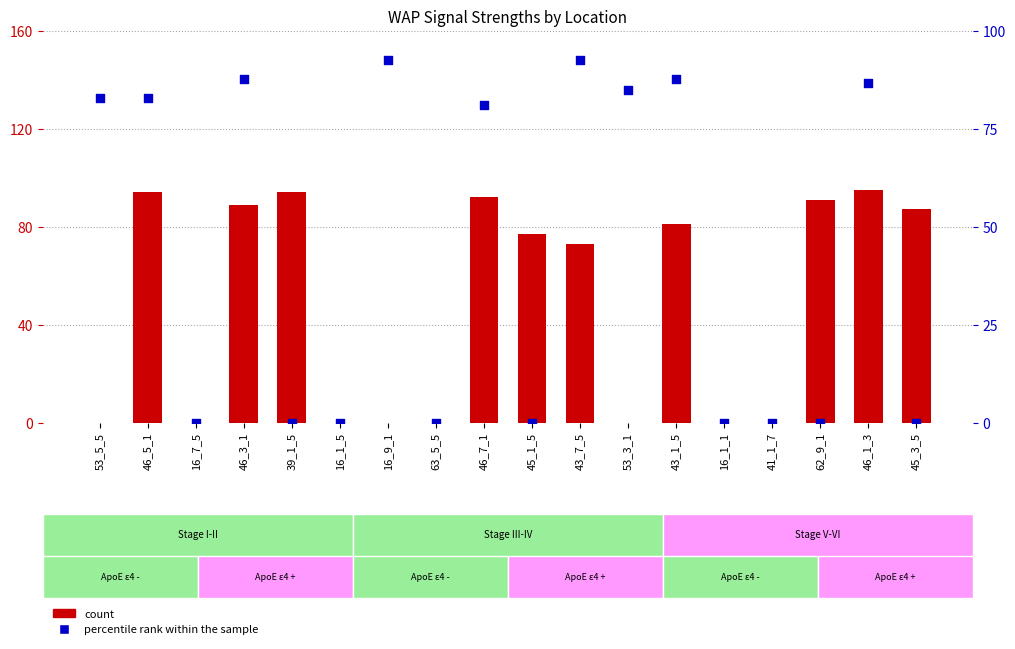

What are all the series names shown in the legend?

count, percentile rank within the sample